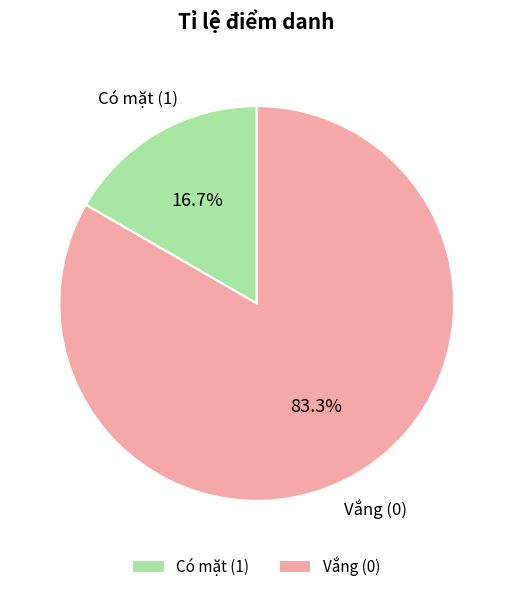

Does any single category account for the majority?

Yes